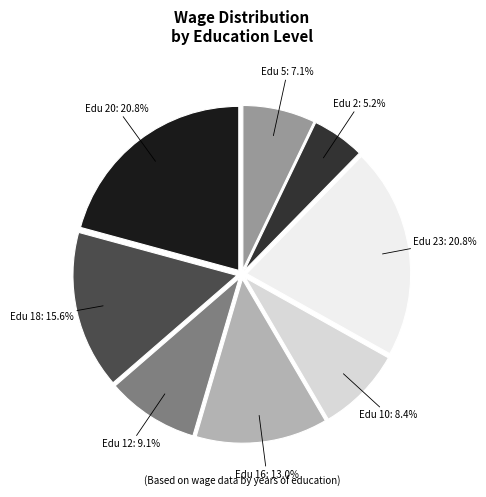

Which has a higher value, Edu 12 or Edu 20?

Edu 20